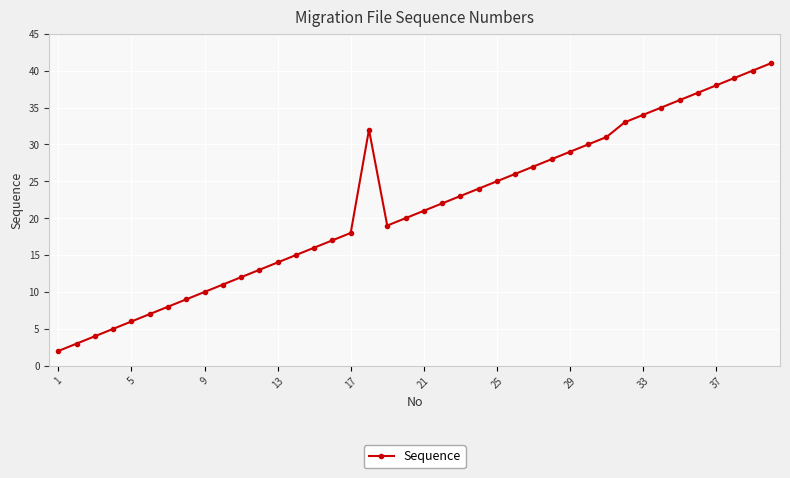

Reading left to right, what are all the values shown in this chart?

2	3	4	5	6	7	8	9	10	11	12	13	14	15	16	17	18	32	19	20	21	22	23	24	25	26	27	28	29	30	31	33	34	35	36	37	38	39	40	41